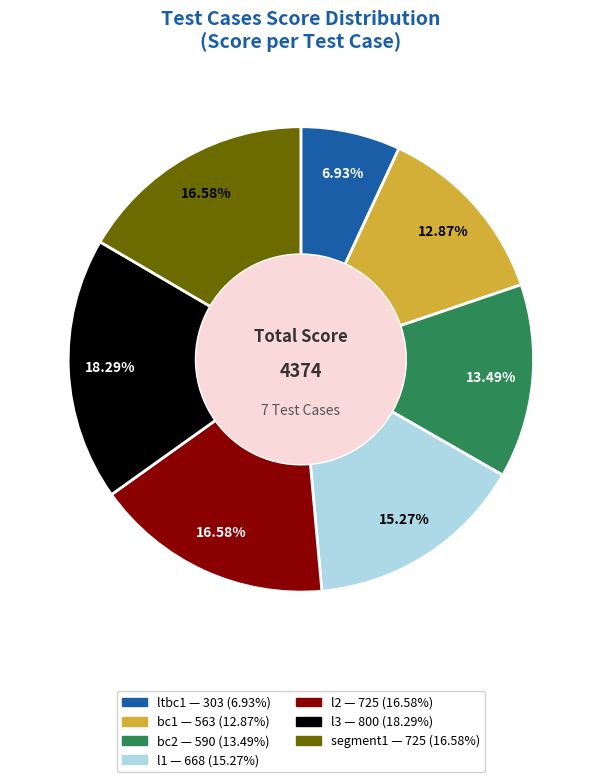

Approximately how many times larger is the value at bc1 compared to l1?

0.8